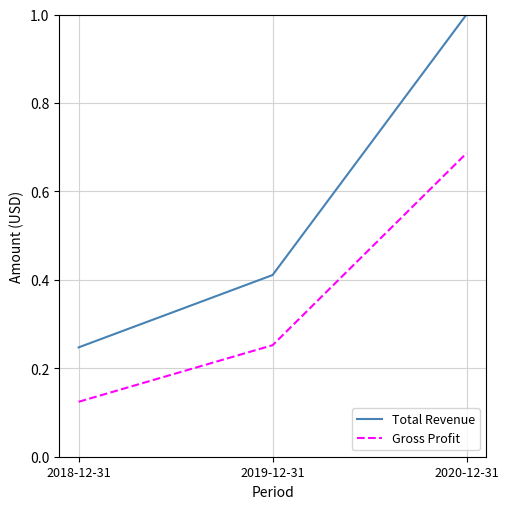

What are all the series names shown in the legend?

Total Revenue, Gross Profit